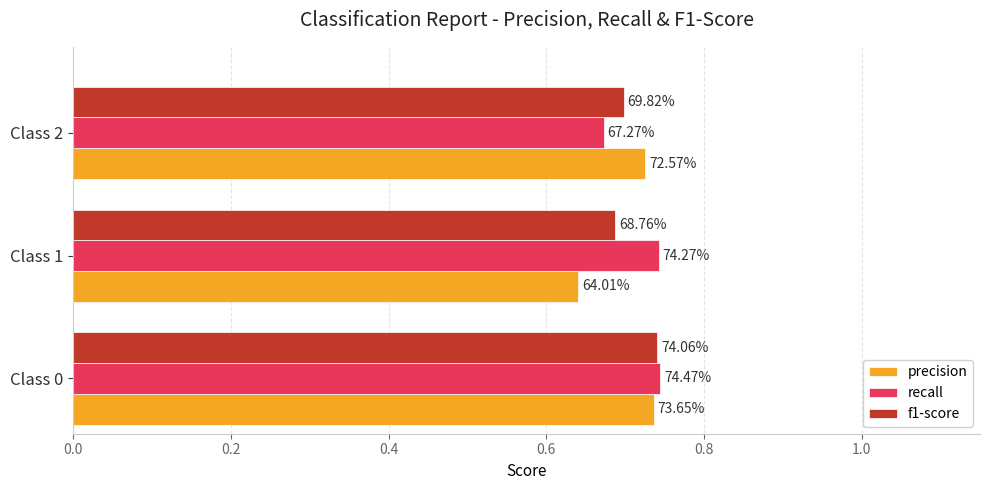

What are all the series names shown in the legend?

precision, recall, f1-score